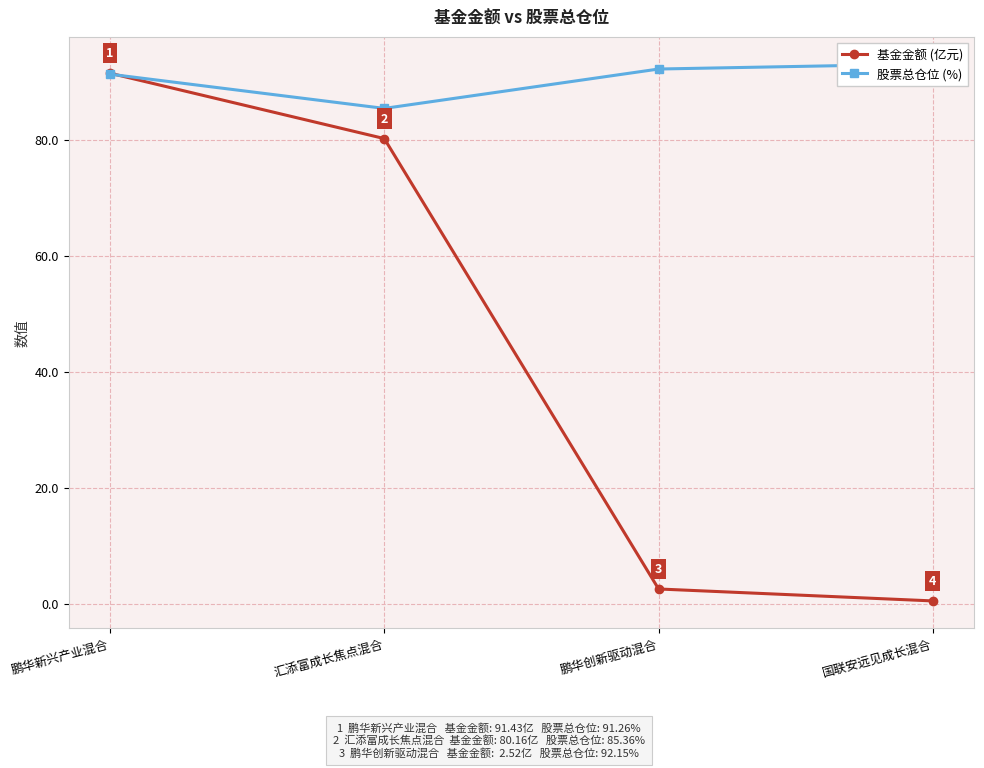

Is the value of 股票总仓位 (%) at 汇添富成长焦点混合 greater than the value of 基金金额 (亿元) at 国联安远见成长混合?

Yes